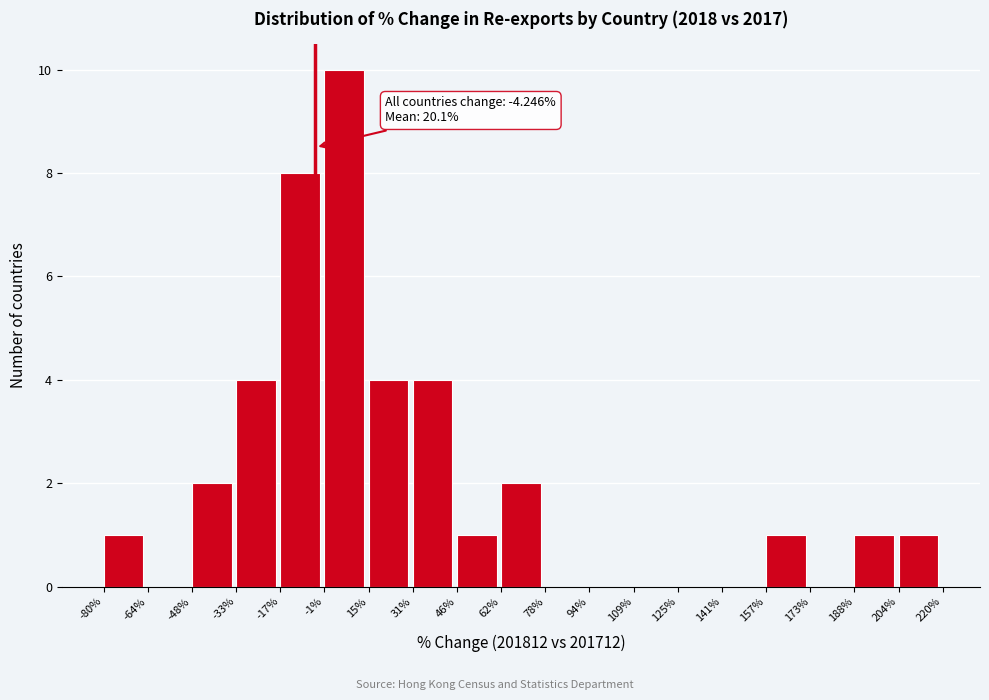

Over which range of the x-axis is the bar tallest?

-1% to 15%